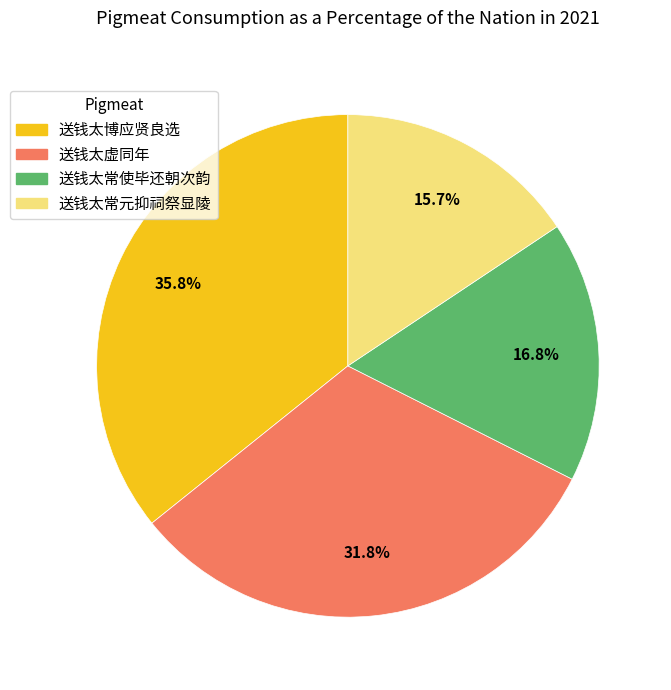

Does any single category account for the majority?

No